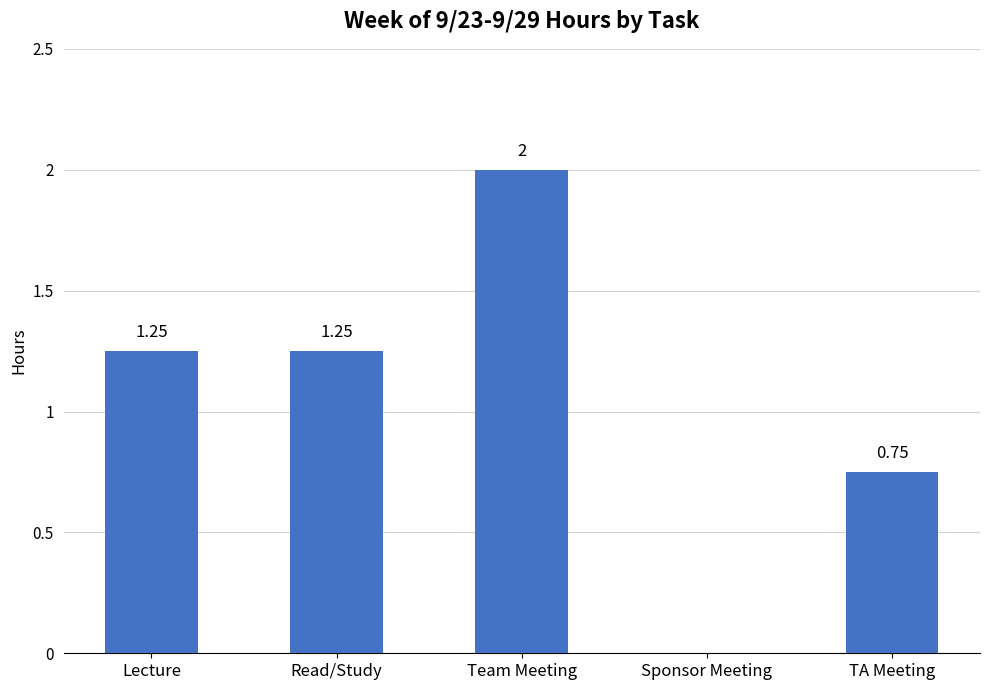

Where does the data first go above 1?

Lecture